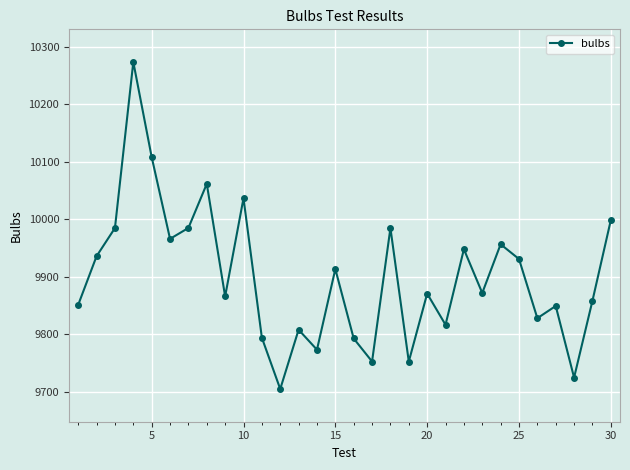

How many distinct data groups are displayed?

1